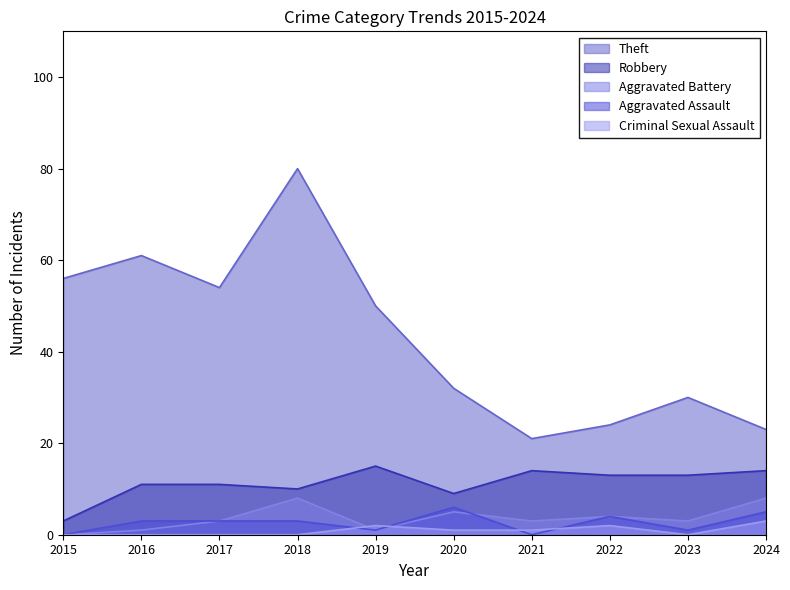

At which label does Criminal Sexual Assault reach its peak?

2024